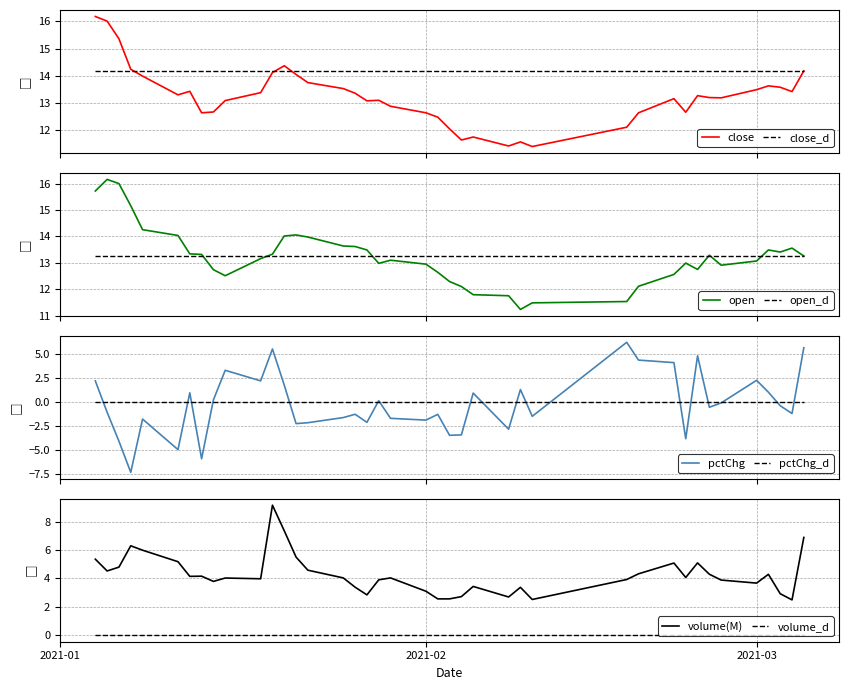

What is the minimum value for close?

11.4